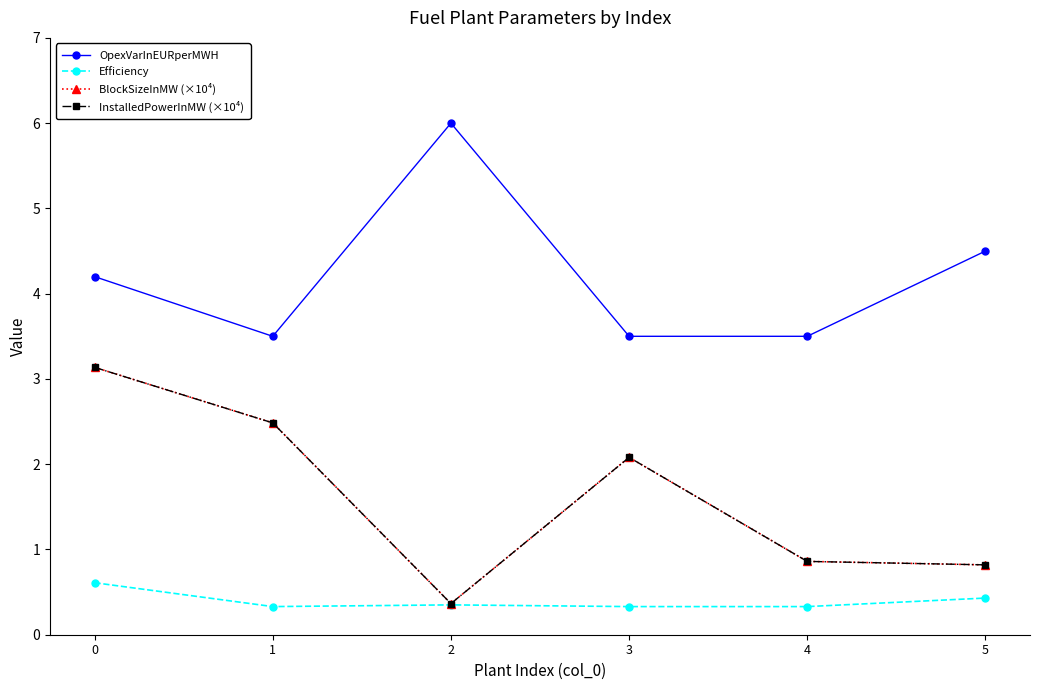

What is the difference between the maximum and minimum values in the OpexVarInEURperMWH series?

2.5